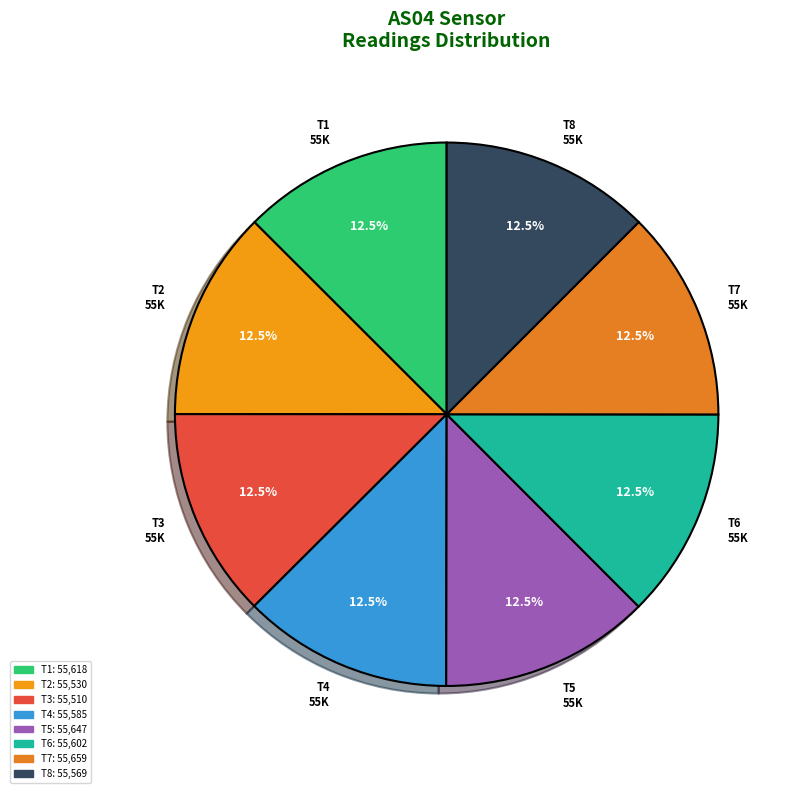

Approximately how many times larger is the value at T5 55K compared to T1 55K?

1.0